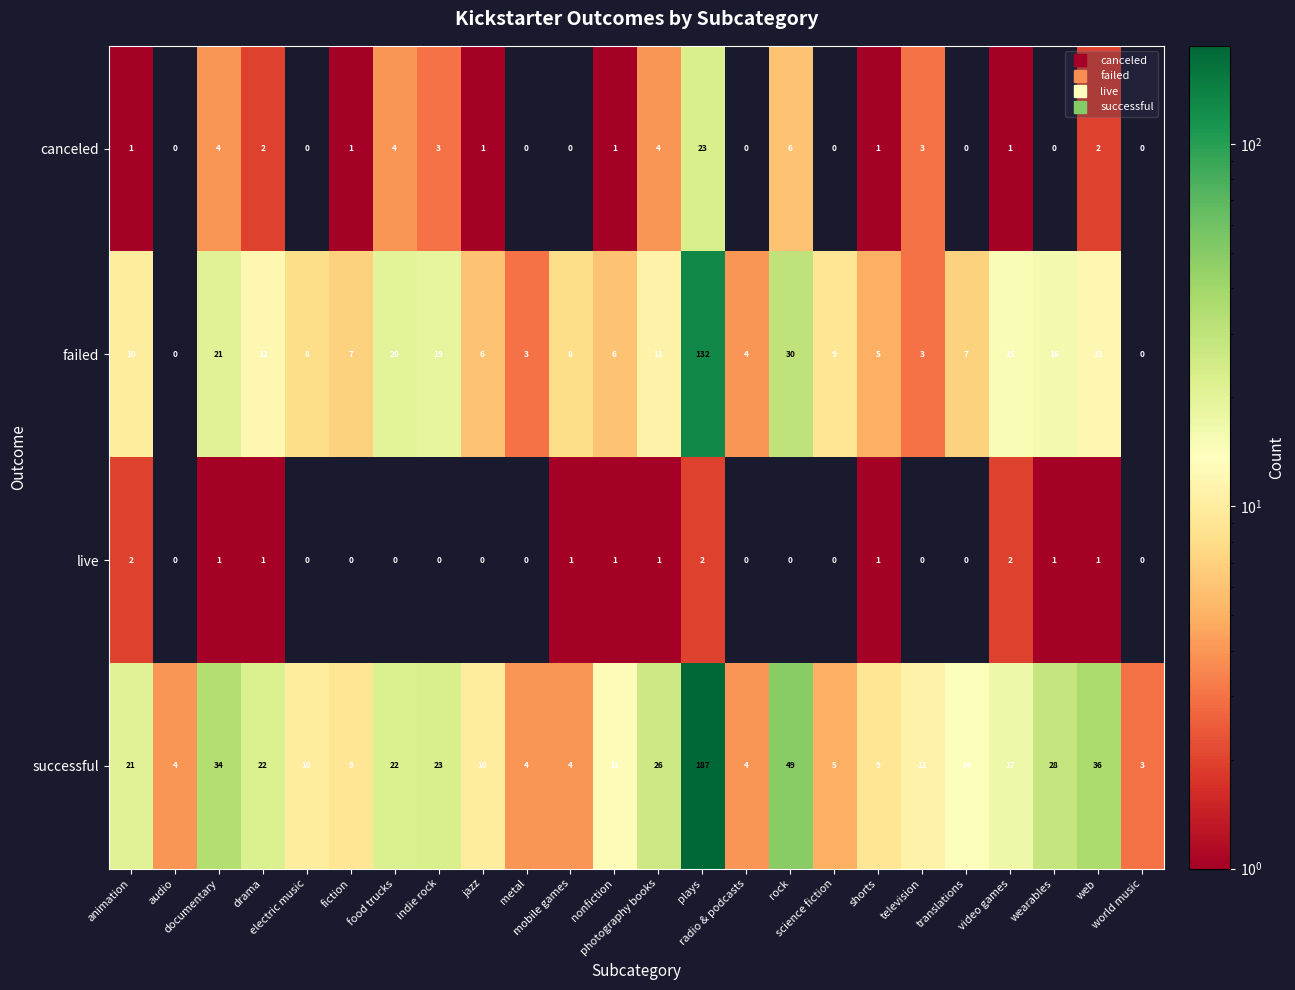

What is the difference between the maximum and minimum values in the canceled series?

23